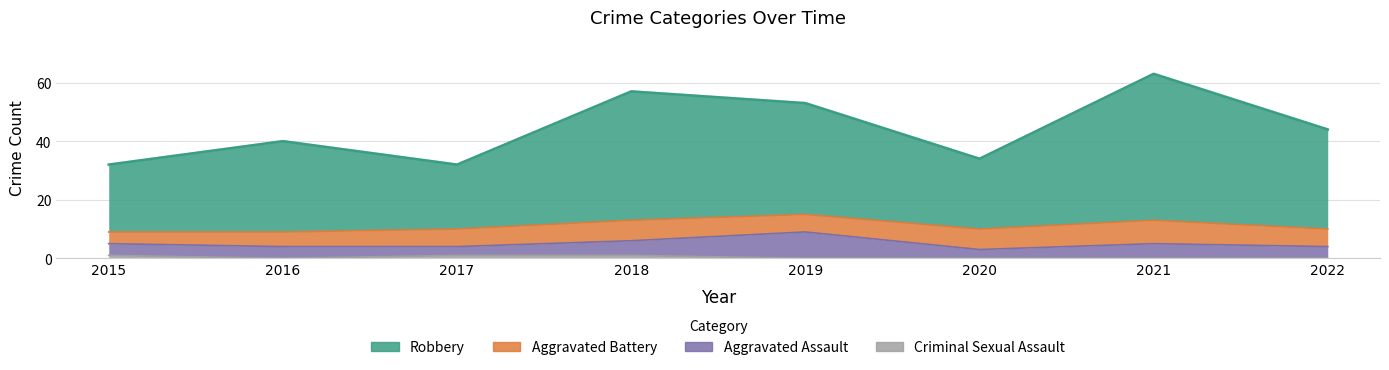

What is the value of the Criminal Sexual Assault point at the 3rd from the left?

1